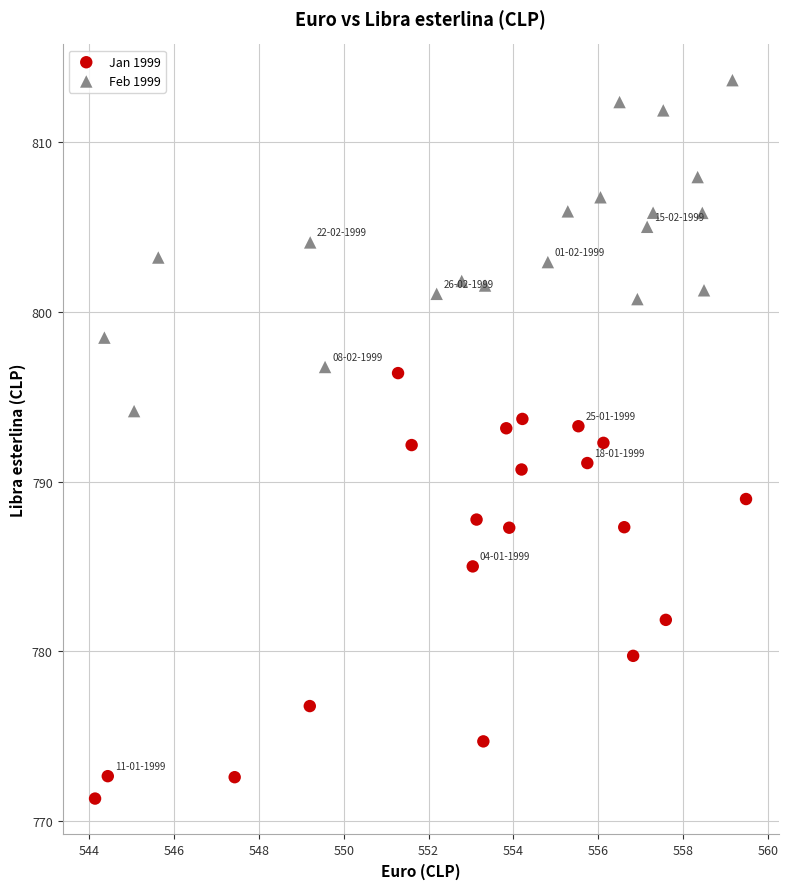

Which series contains the lowest Y value?

Jan 1999